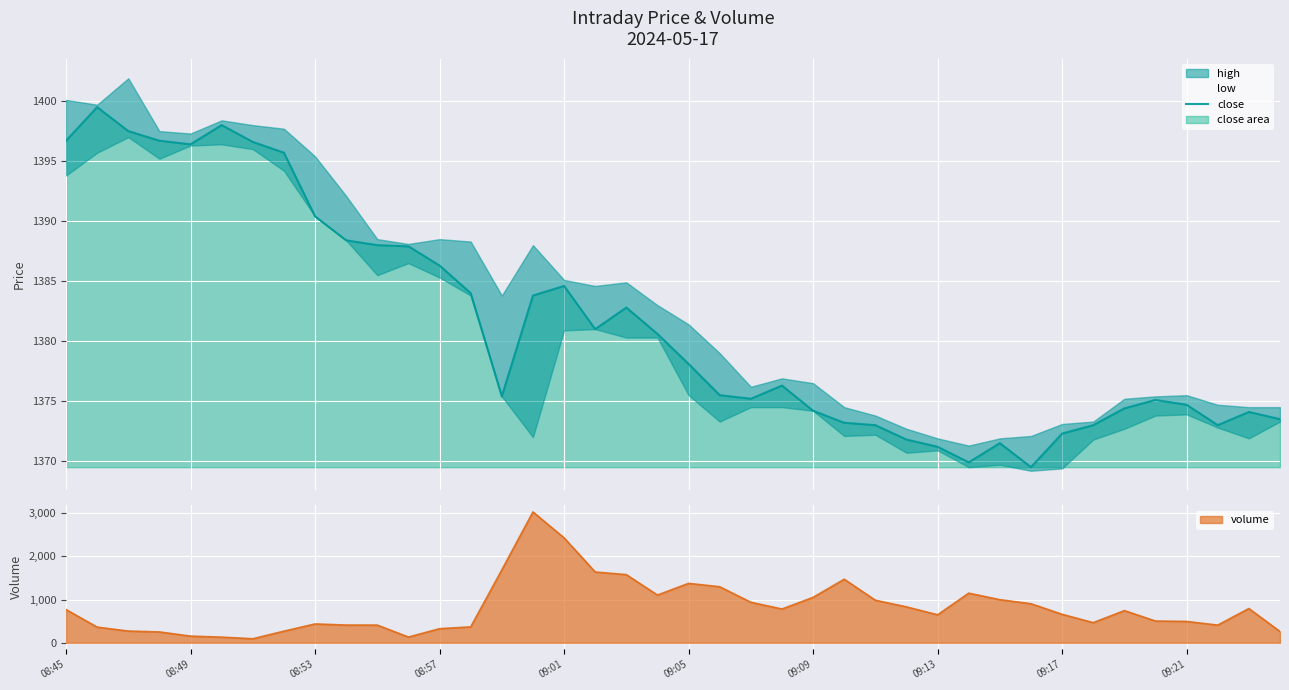

Reading left to right, list all the values displayed in this chart.

1396.7	1399.5	1397.5	1396.7	1396.4	1398.0	1396.6	1395.7	1390.4	1388.4	1388.0	1387.9	1386.3	1384.0	1375.4	1383.8	1384.6	1381.0	1382.8	1380.6	1378.1	1375.5	1375.2	1376.3	1374.2	1373.2	1373.0	1371.8	1371.2	1369.9	1371.5	1369.5	1372.3	1373.0	1374.4	1375.1	1374.7	1373.0	1374.1	1373.5